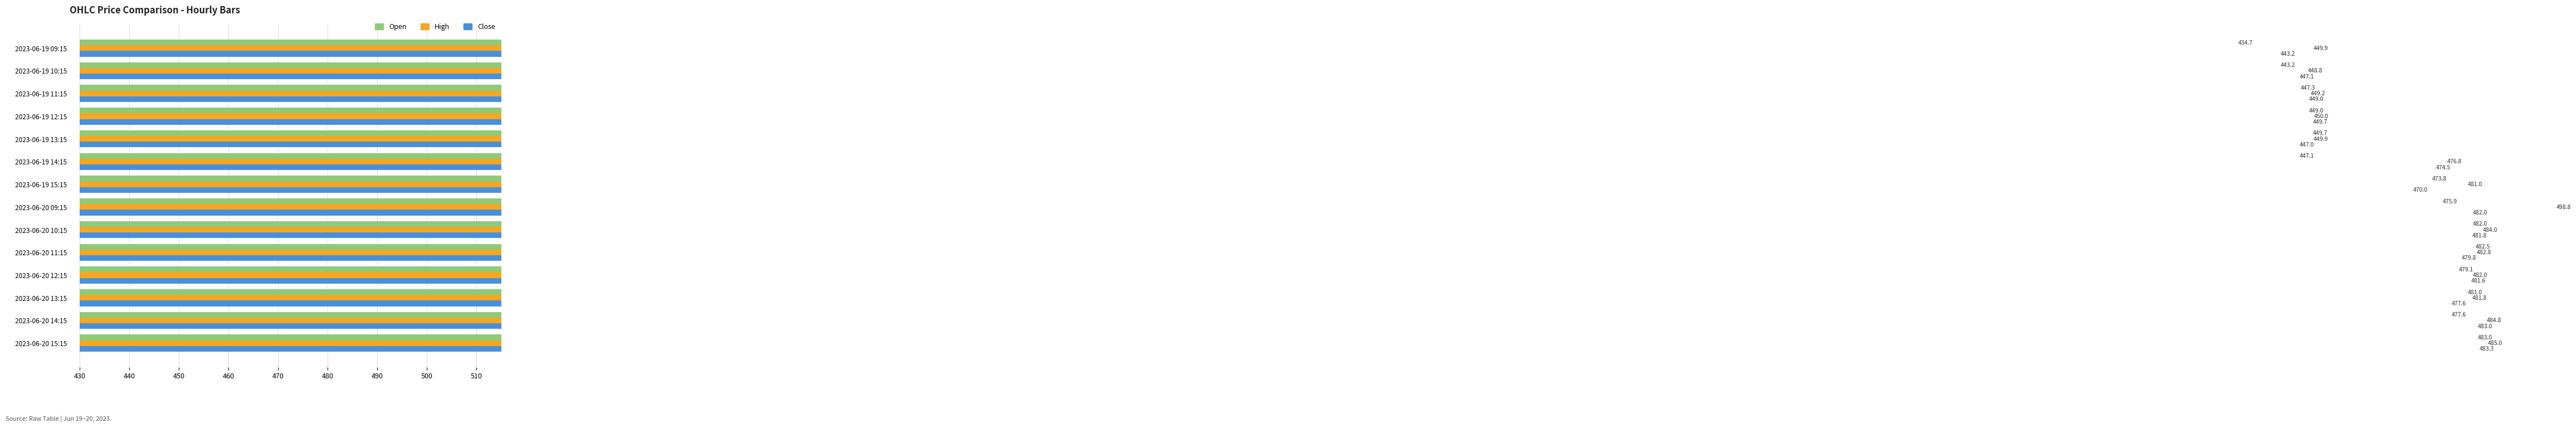

Which series has the largest total across all categories?

High